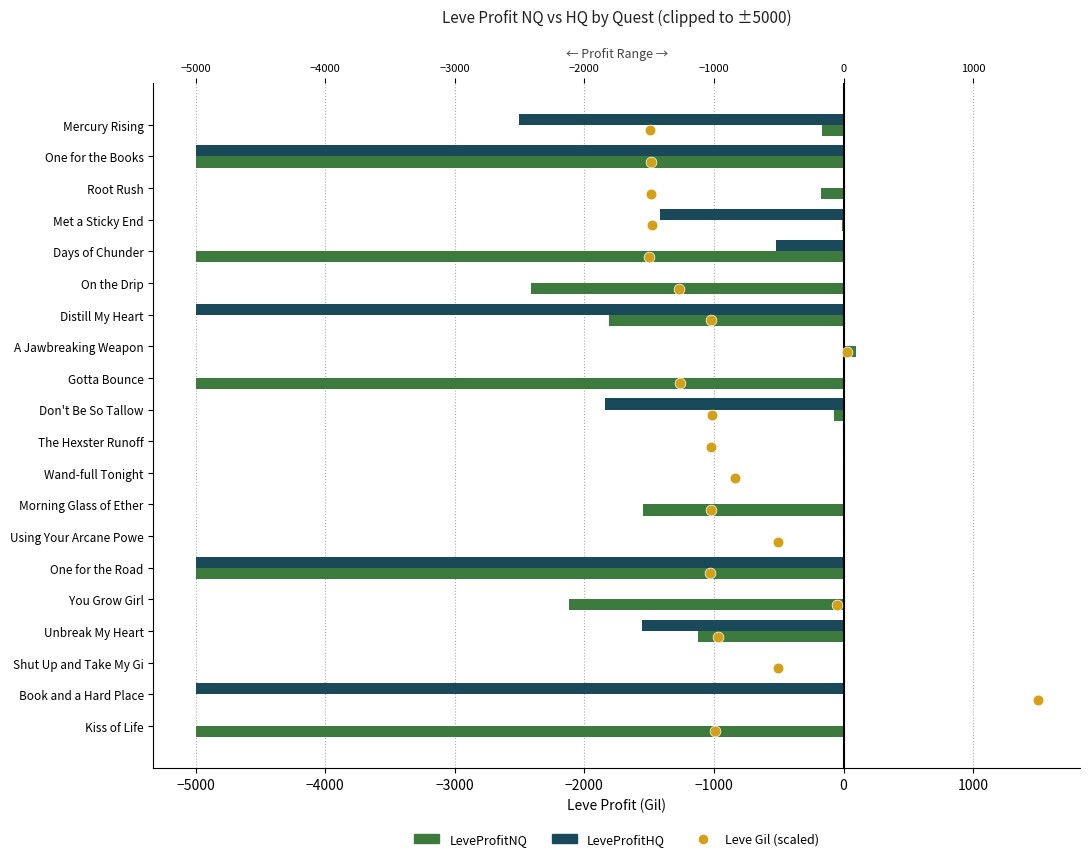

Which series has the widest spread of Y values?

LeveProfitNQ